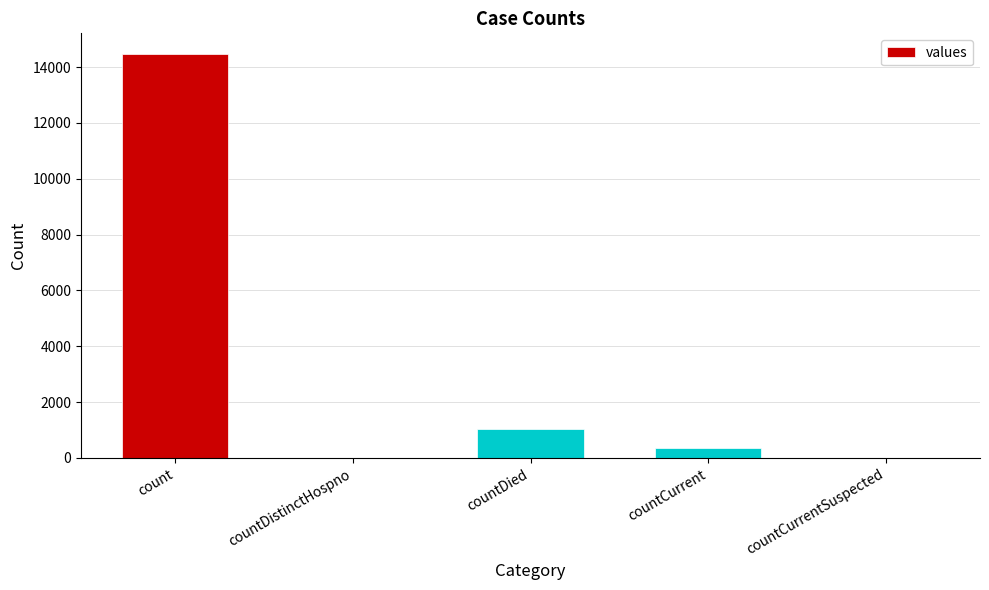

What is the sum of all values?

15866